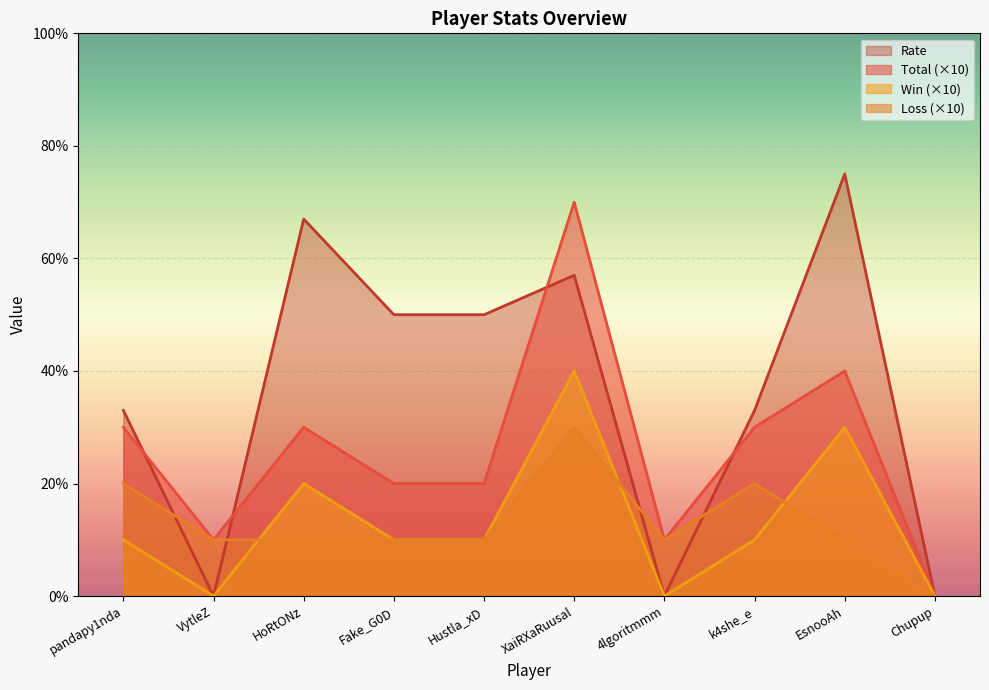

Rank the series at HoRtONz from highest to lowest value.

Rate, Total (×10), Win (×10), Loss (×10)